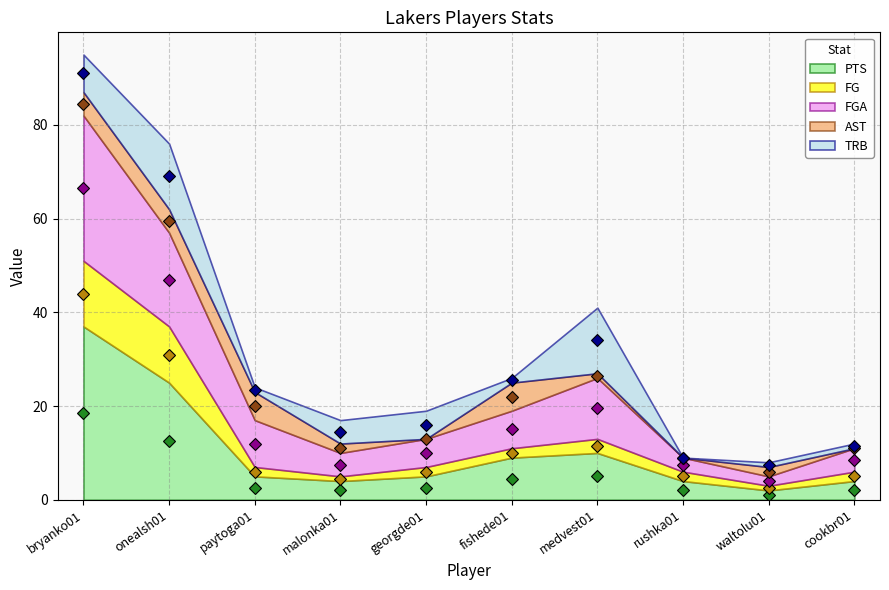

What is the value of the FG point at the 7th from the left?

11.5